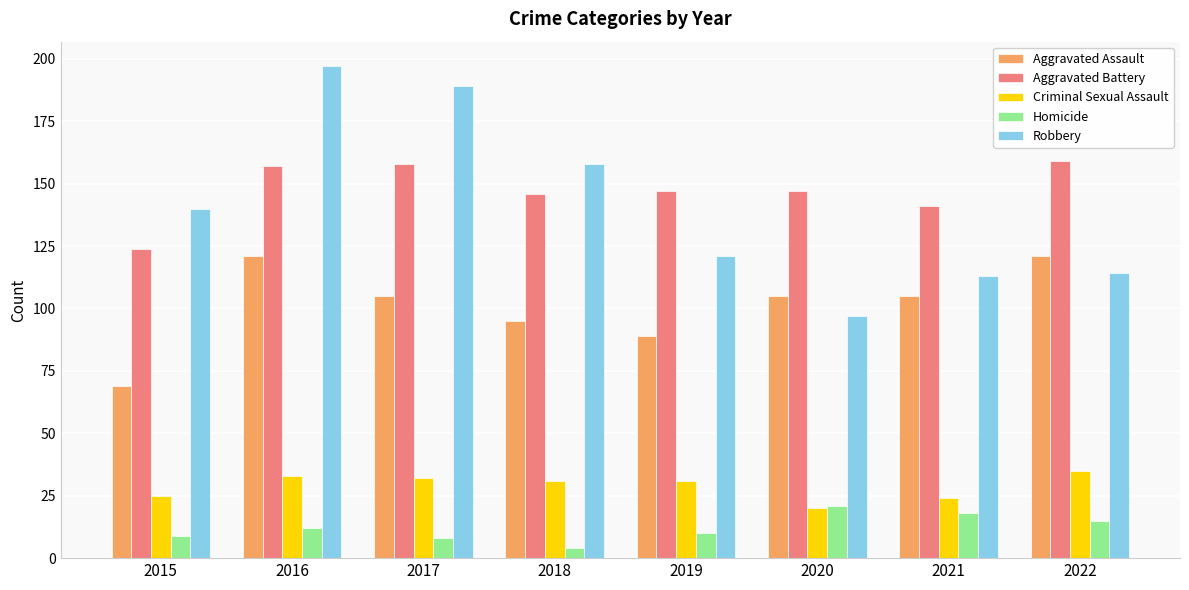

At 2018, list the series in order from largest to smallest.

Robbery, Aggravated Battery, Aggravated Assault, Criminal Sexual Assault, Homicide